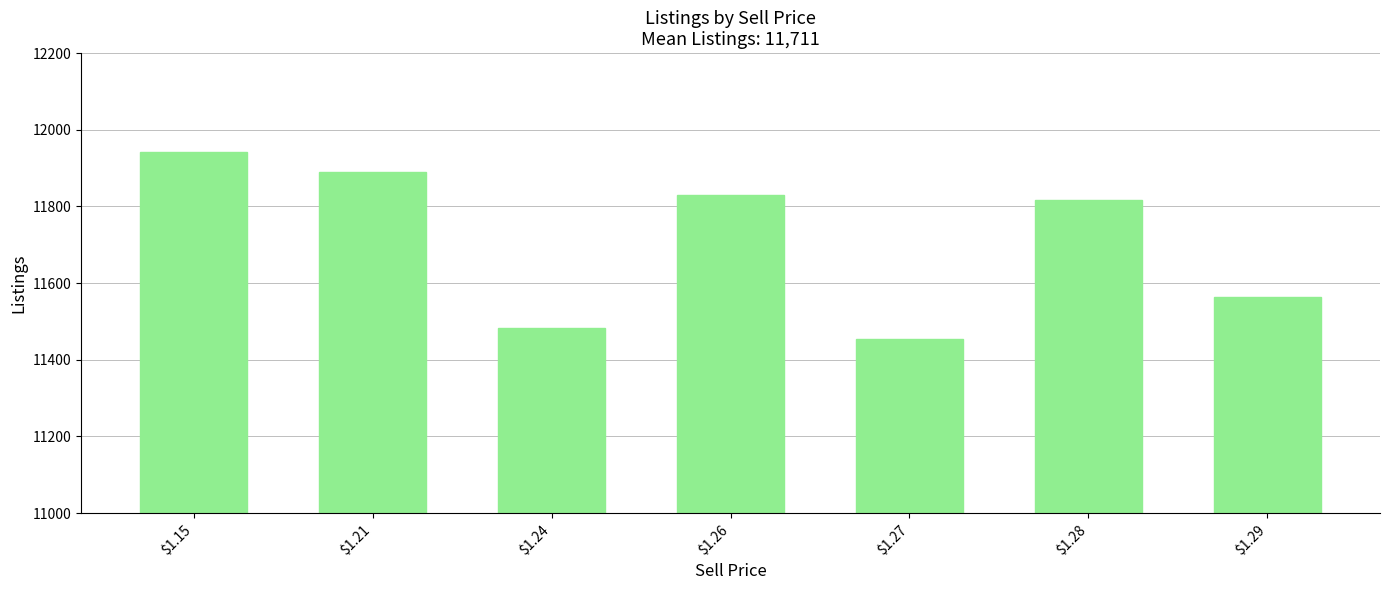

List the labels in order of value, largest first.

$1.15, $1.21, $1.26, $1.28, $1.29, $1.24, $1.27